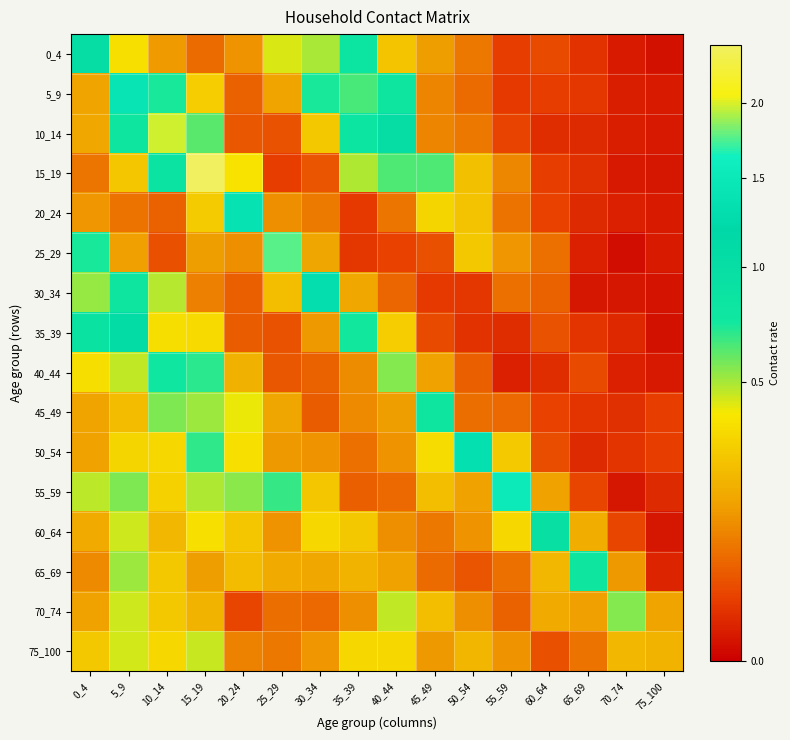

Which category has the highest value across all series?

15_19